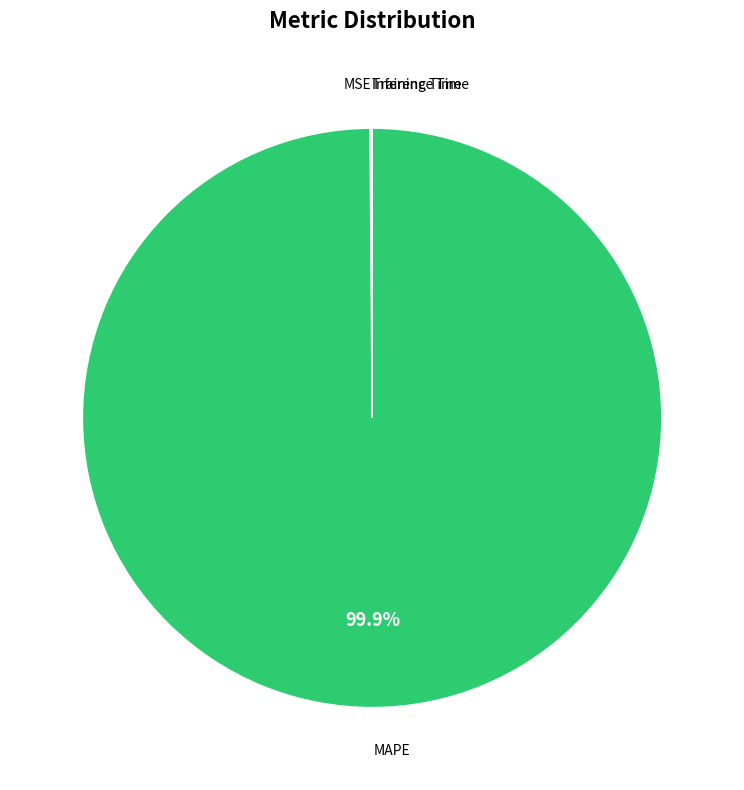

Is there any slice that represents more than half of the pie?

Yes